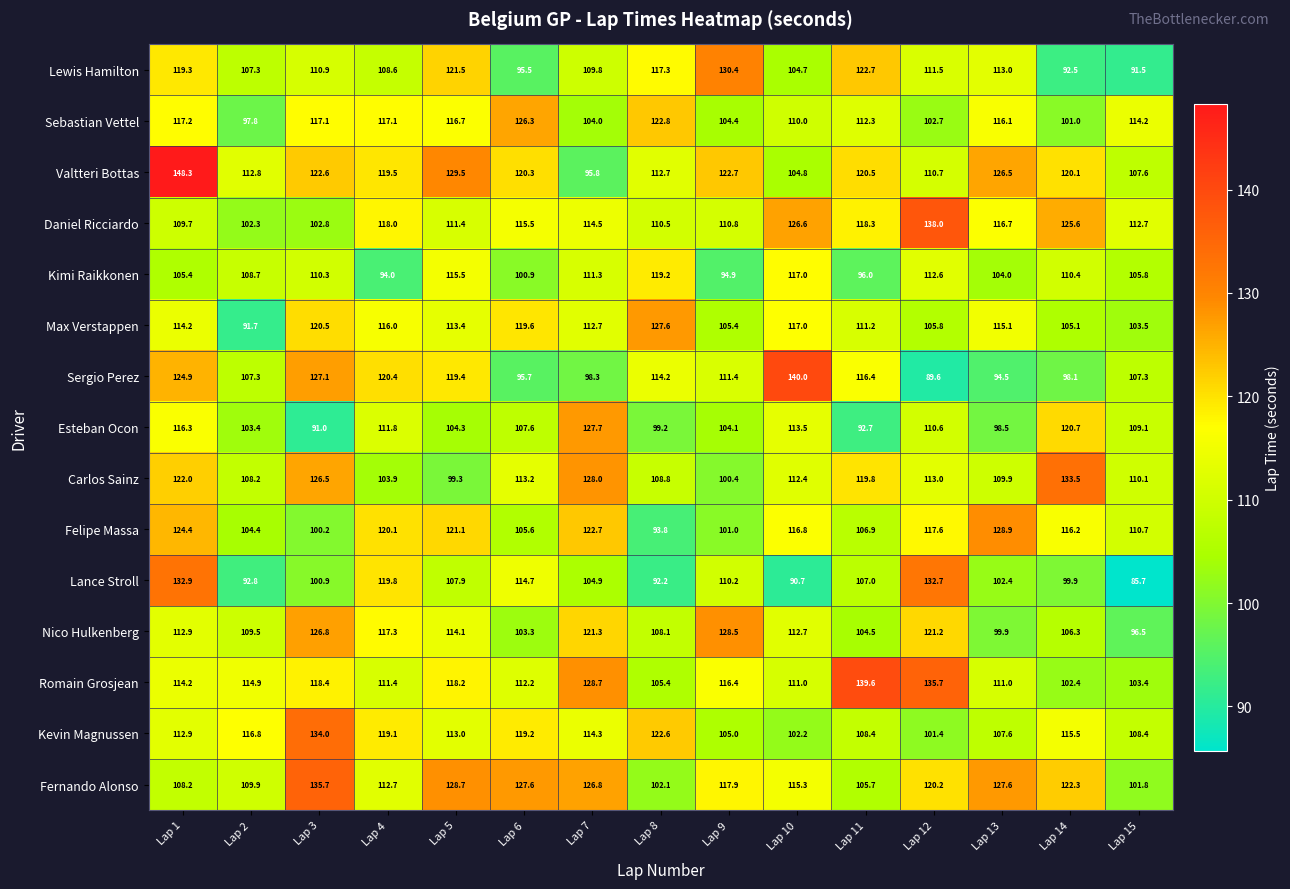

How many values in the Daniel Ricciardo series are below 114?

7